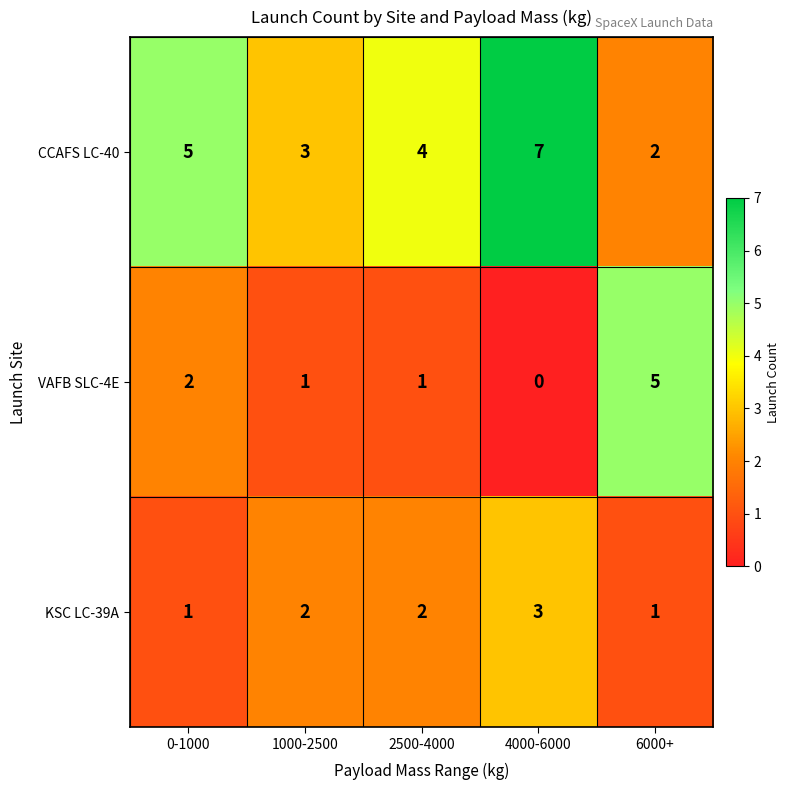

Reading left to right, what are all the values shown in this chart?

CCAFS LC-40: 5	3	4	7	2
VAFB SLC-4E: 2	1	1	0	5
KSC LC-39A: 1	2	2	3	1